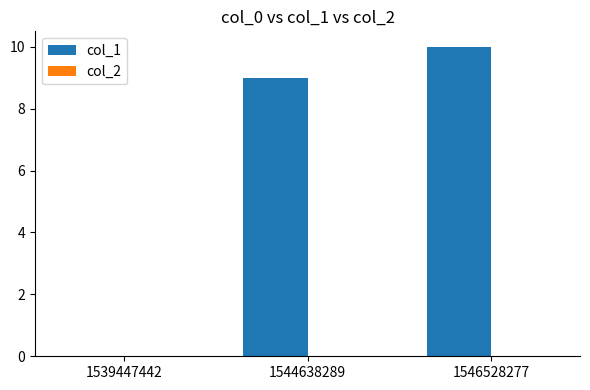

Count the number of data series in this chart.

1